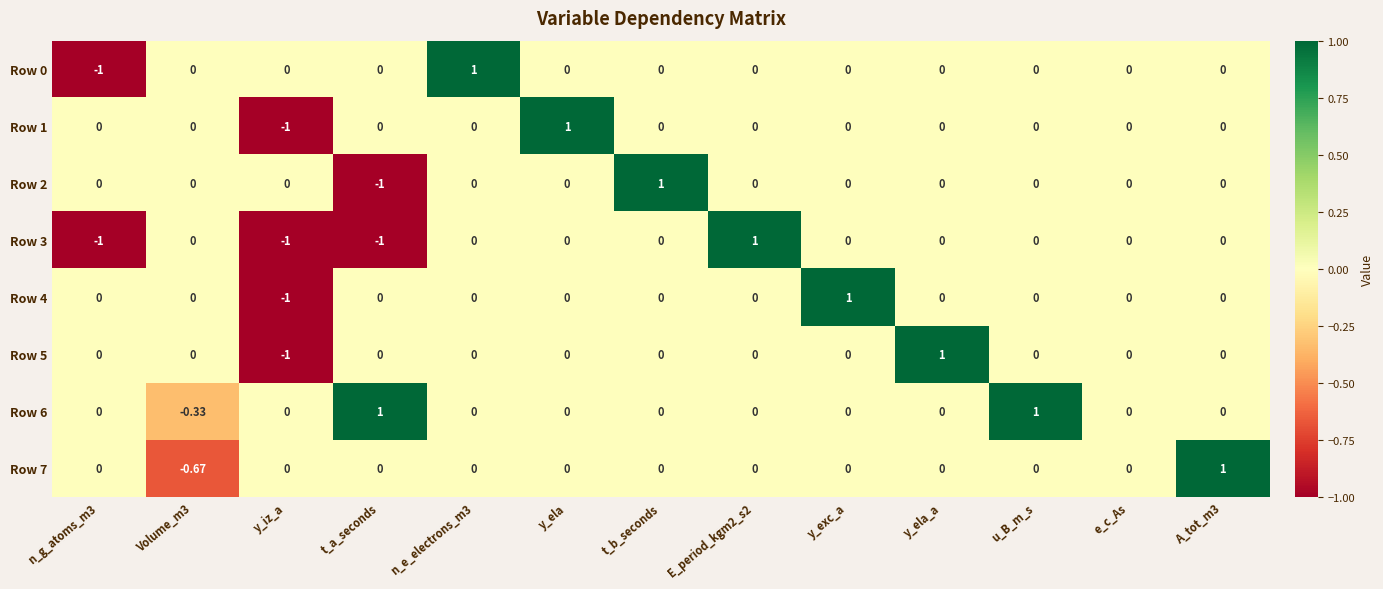

Which category has the lowest value in the Row 2 series?

t_a_seconds